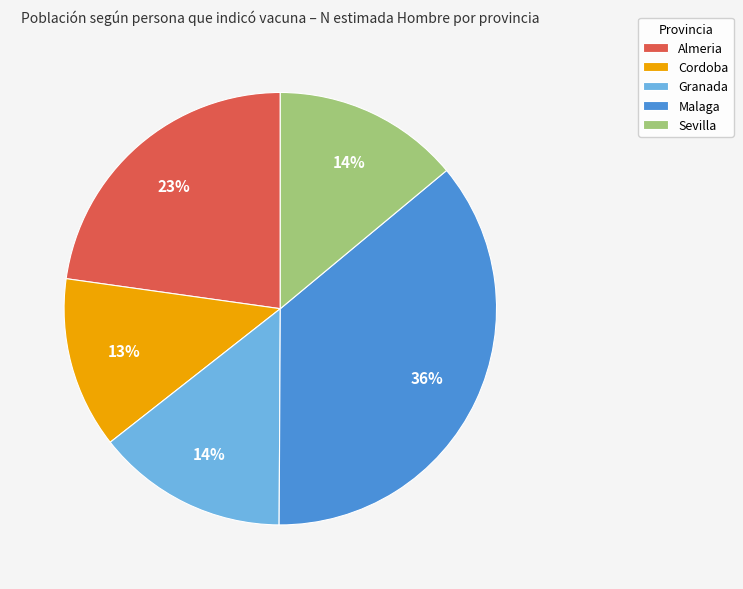

Count the number of slices in the pie.

5